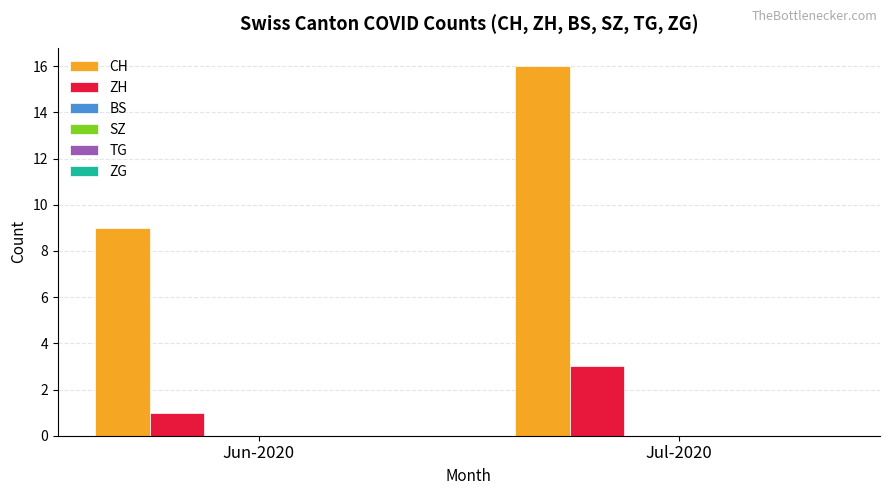

Reading left to right, extract all data points from this chart.

CH: 9	16
ZH: 1	3